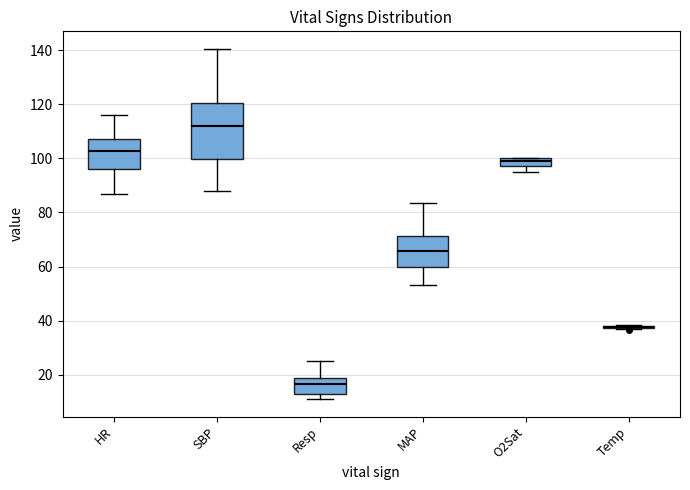

Reading left to right, transcribe this box plot: for each box, give where its median line is, the range the box spans, and where its two whiskers end, as read against the y-axis. The values are not printed on the chart, so give them approximately, as read against the axis.

HR: median 102, box 96 to 108, whiskers 88 to 116
SBP: median 112, box 100 to 120, whiskers 88 to 140
Resp: median 16, box 14 to 18, whiskers 12 to 26
MAP: median 66, box 60 to 72, whiskers 54 to 84
O2Sat: median 100 (just below the box's upper edge), box 98 to 100, whiskers 96 to 100
Temp: box collapsed to a line at 38, whiskers 36 to 38